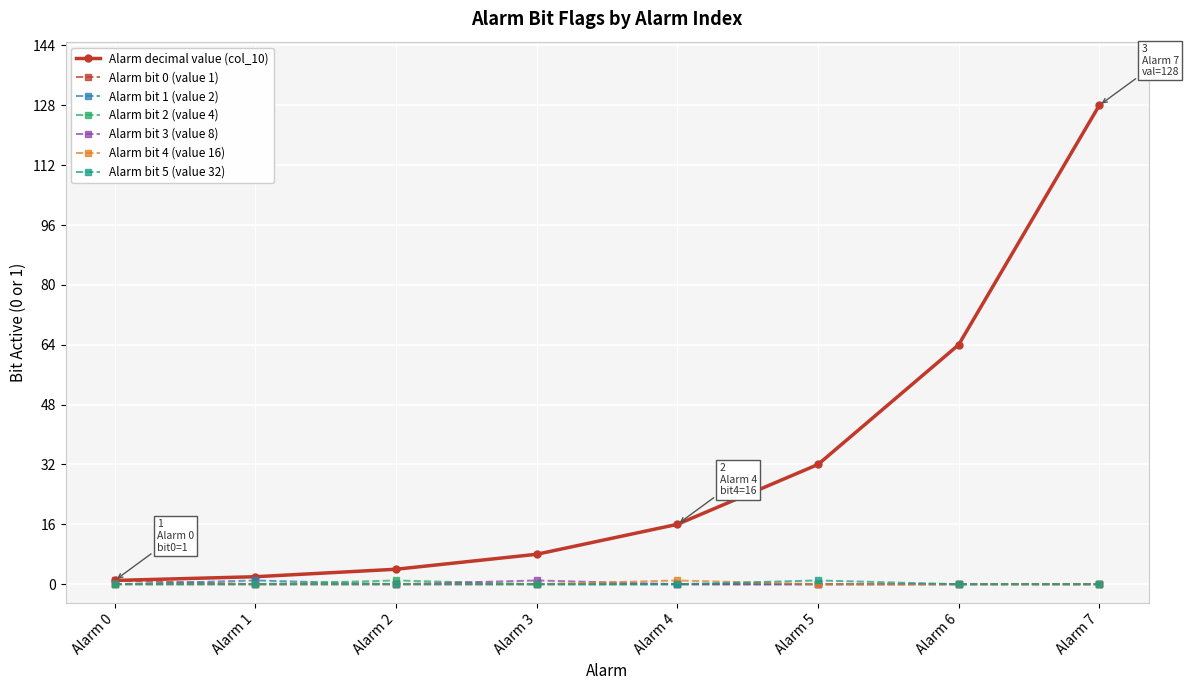

What is the maximum value for Alarm decimal value (col_10)?

128